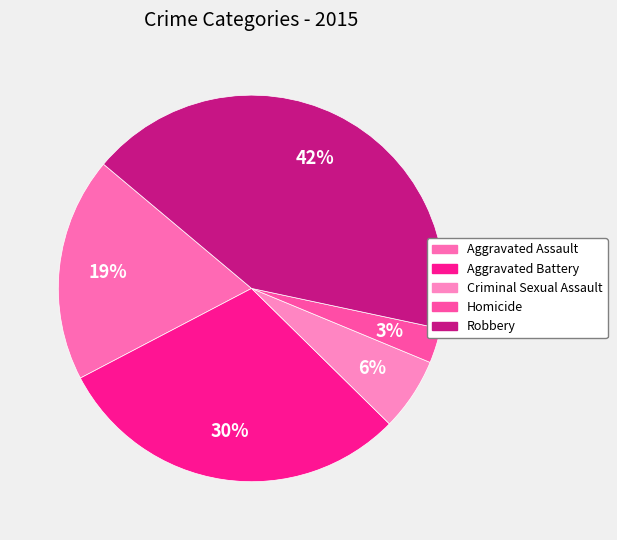

To the nearest percent, what percentage of the pie is Homicide?

3%